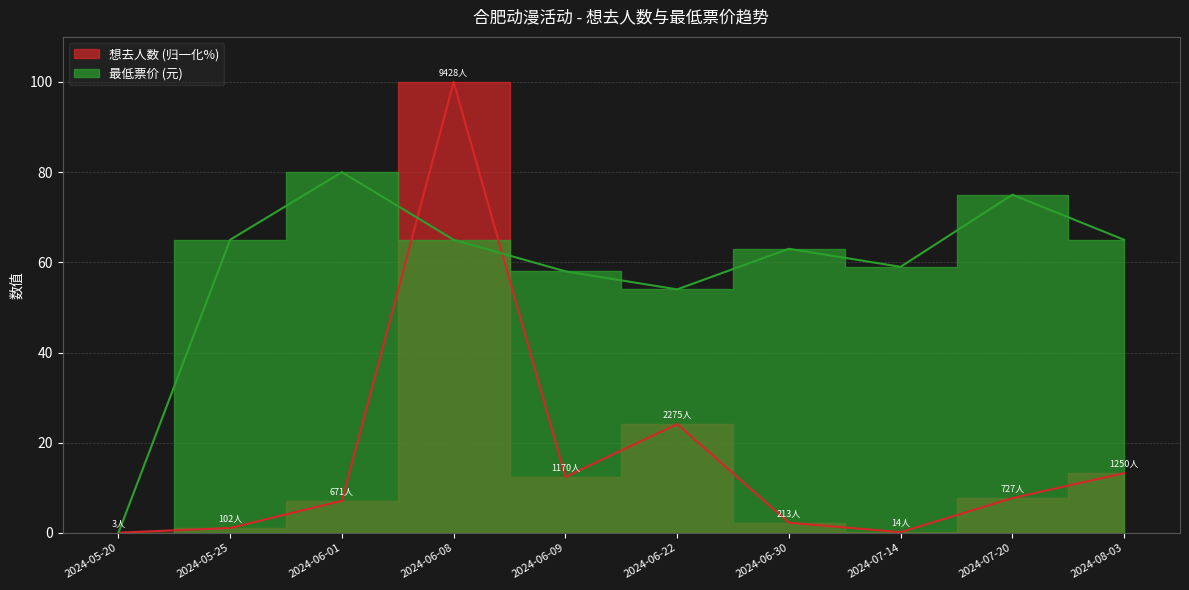

In 想去人数, how many points are lower than both neighbors (excluding endpoints)?

2